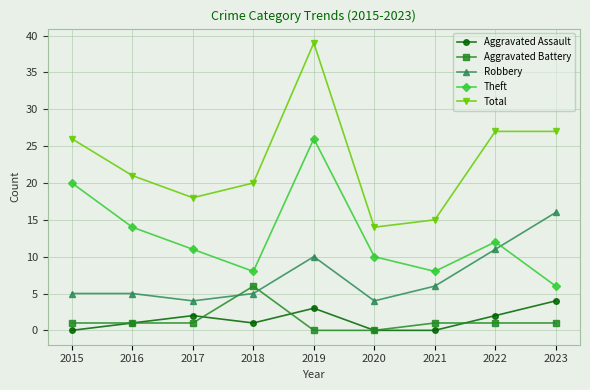

List the series in order of their peak value, lowest first.

Aggravated Assault, Aggravated Battery, Robbery, Theft, Total